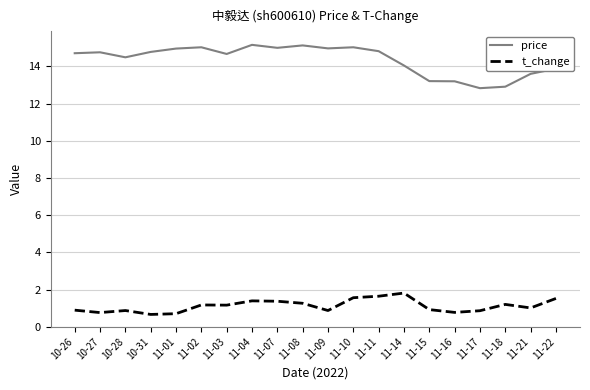

What are all the series names shown in the legend?

price, t_change